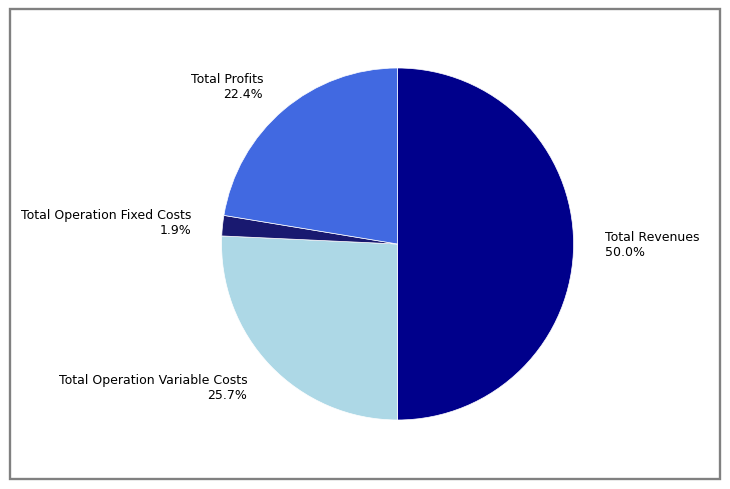

Which category has the biggest portion of the pie?

Total Revenues 50.0%